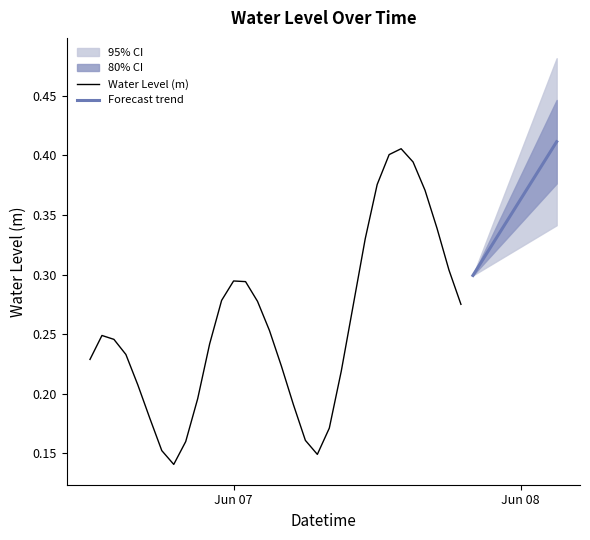

Where is the data nearest to the value 0?

2024-06-06 19:00:00